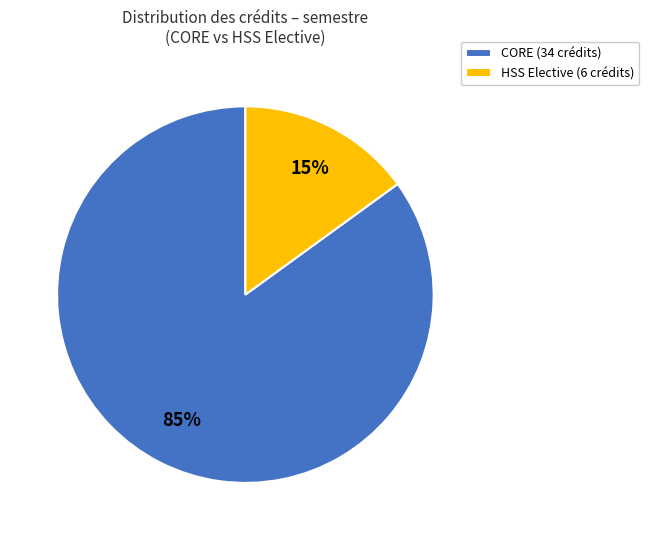

Do HSS Elective (6 crédits) and CORE (34 crédits) together represent more than half of the pie?

Yes